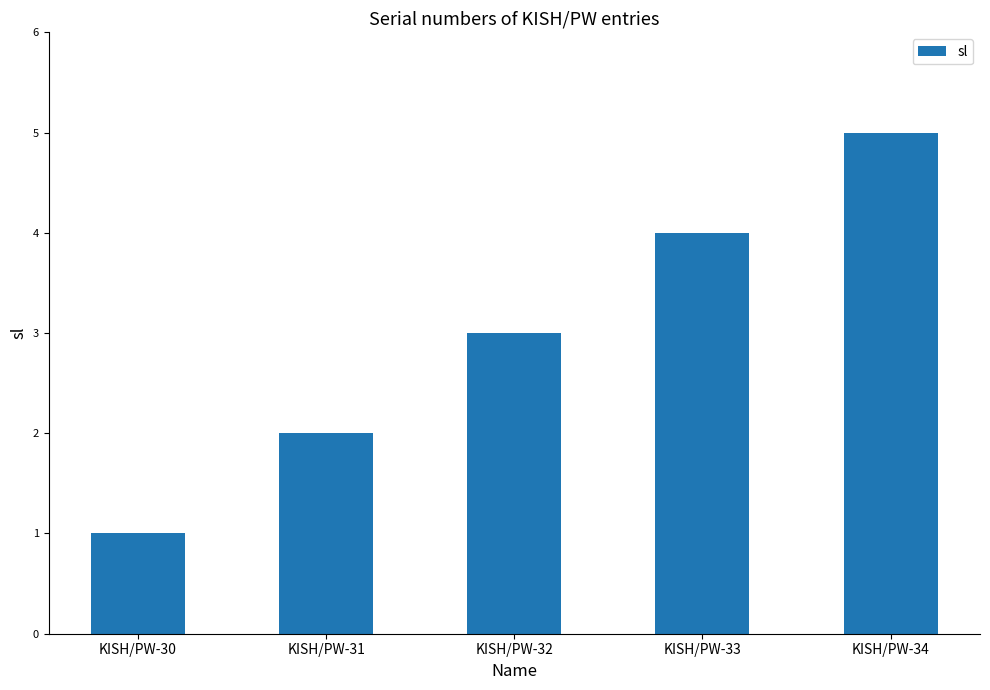

Count the values in the range 2 to 4.

3